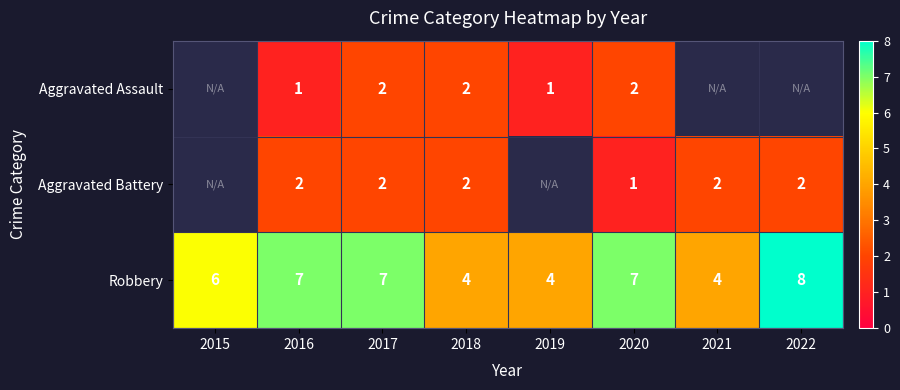

The Aggravated Assault series shows 1 at 2016. True or false?

True